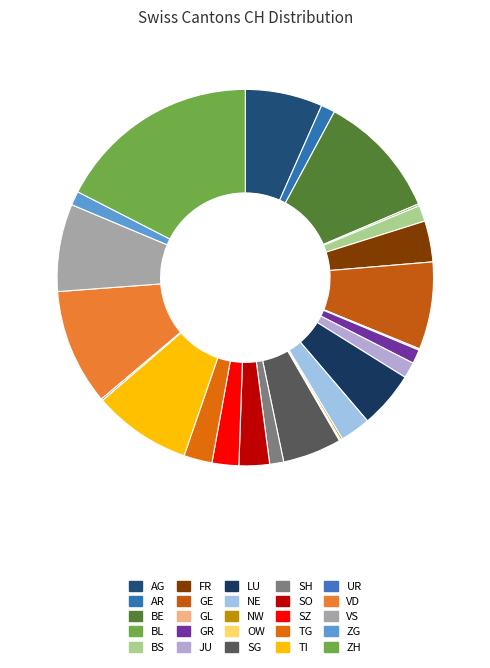

Is there a majority slice in this chart?

No